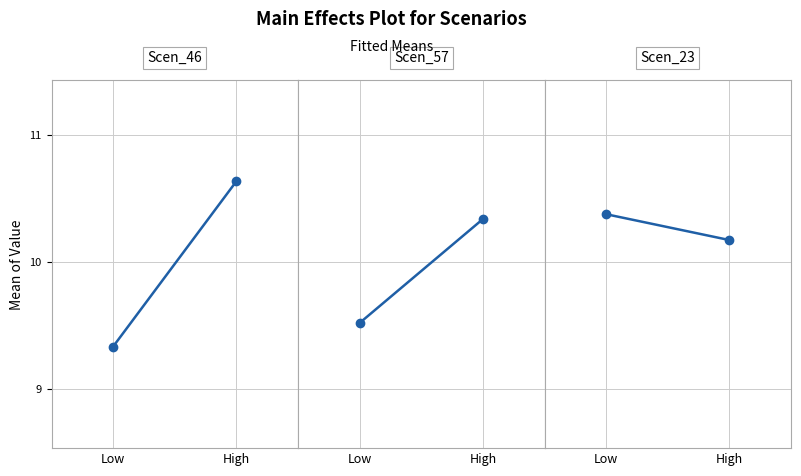

List the labels in order of Scen_46 value, smallest first.

Low, High